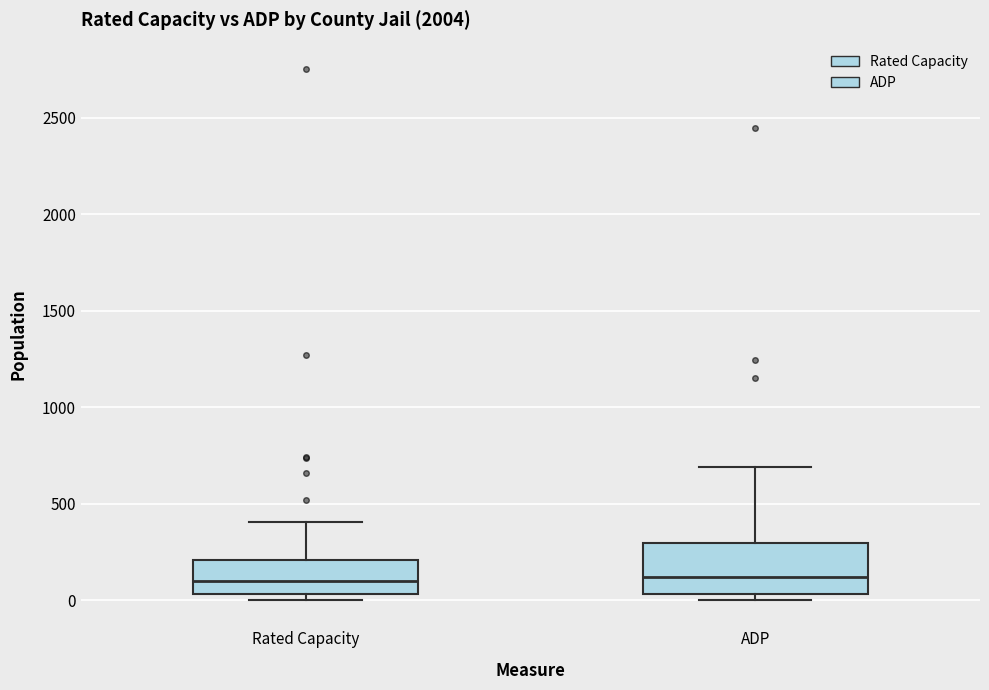

Reading left to right, transcribe this box plot: for each box, give where its median line is, the range the box spans, and where its two whiskers end, as read against the y-axis. The values are not printed on the chart, so give them approximately, as read against the axis.

Rated Capacity: median 100, box 50 to 200, whiskers 0 to 400
ADP: median 100, box 50 to 300, whiskers 0 to 700